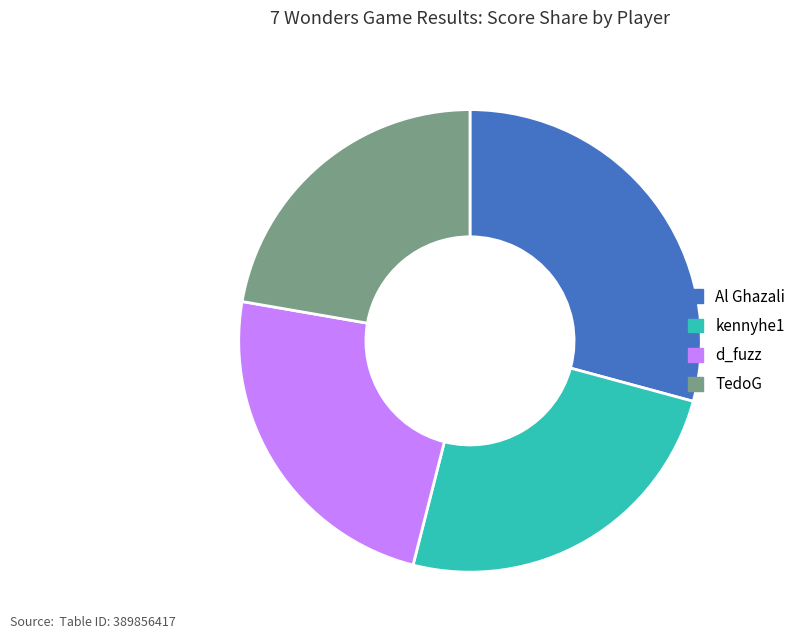

Does d_fuzz account for over 50% of the chart?

No